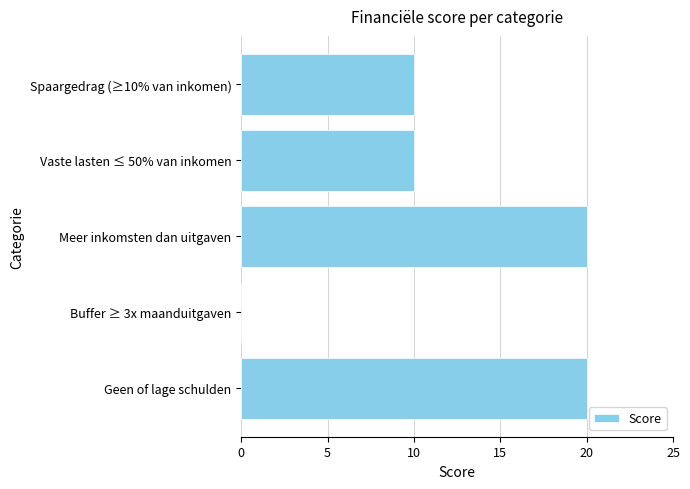

True or false: the data shows 0 at Buffer ≥ 3x maanduitgaven.

True